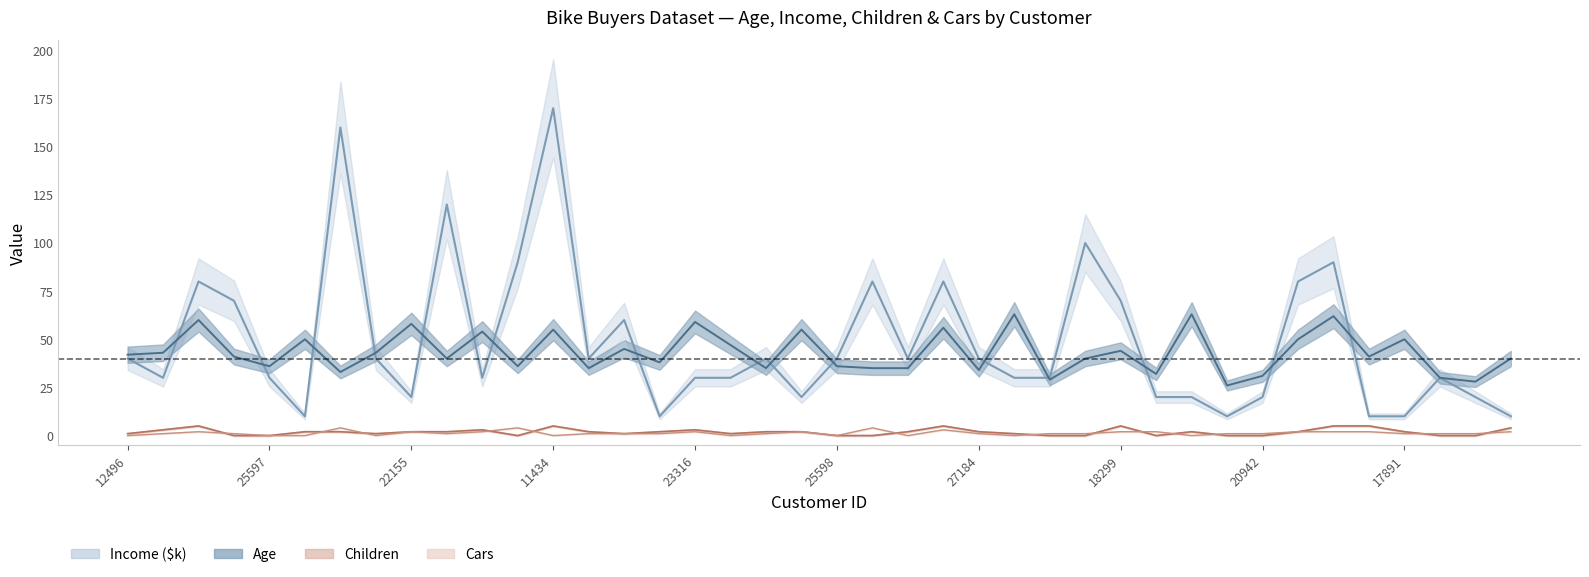

What is the difference between the highest and lowest values at 12291?

88